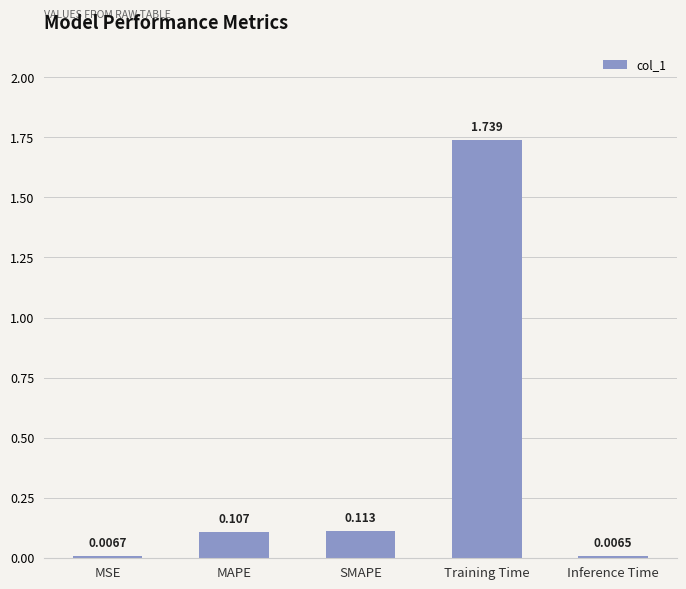

Rank the categories by value from lowest to highest.

Inference Time, MSE, MAPE, SMAPE, Training Time